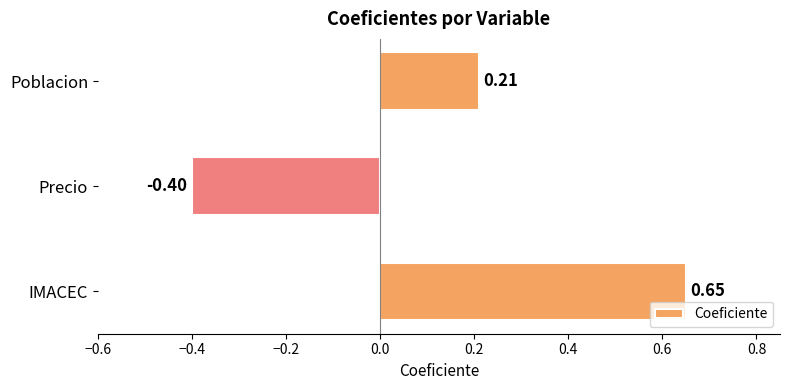

Rank the categories by value from lowest to highest.

Precio, Poblacion, IMACEC